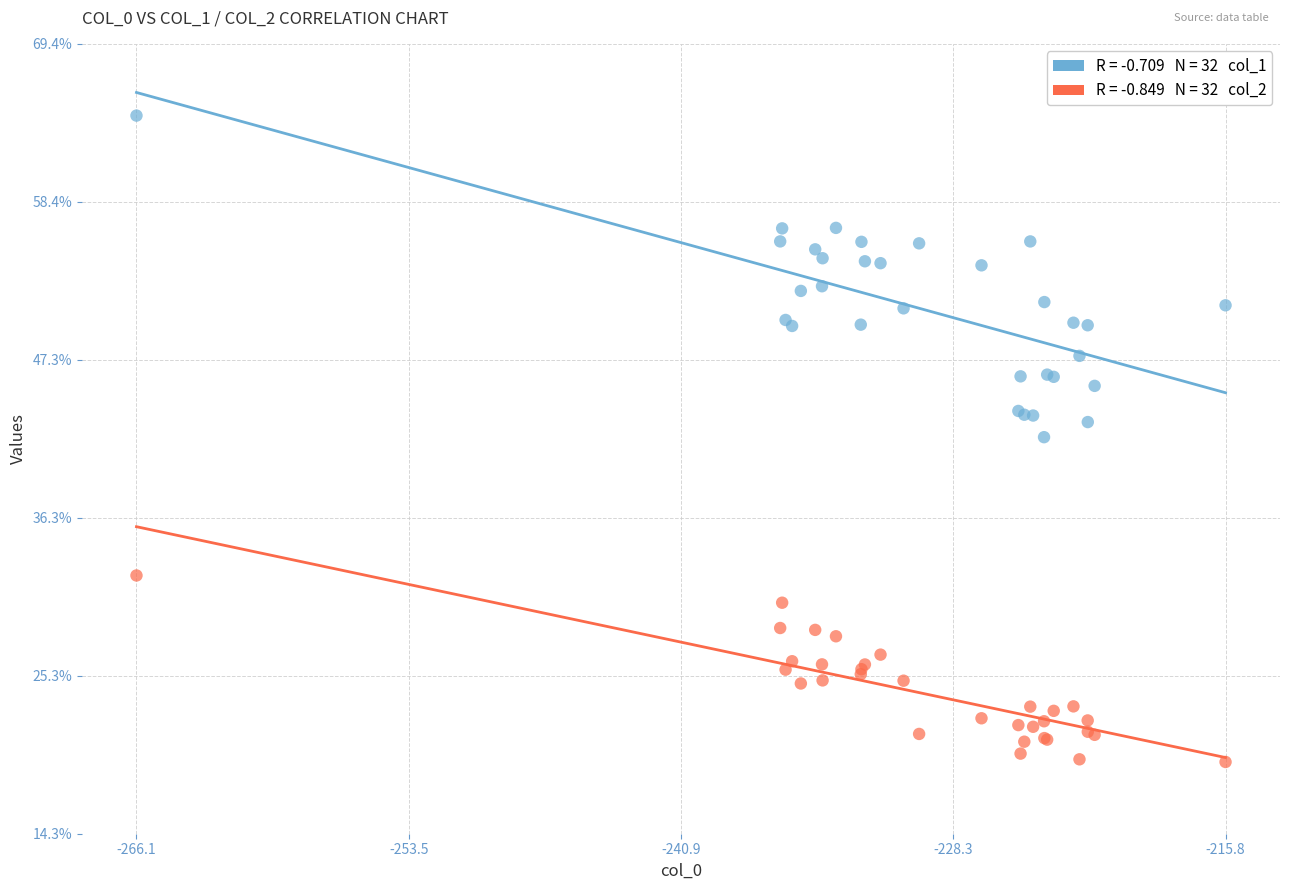

Across all series, what Y value is closest to 41?

42.0